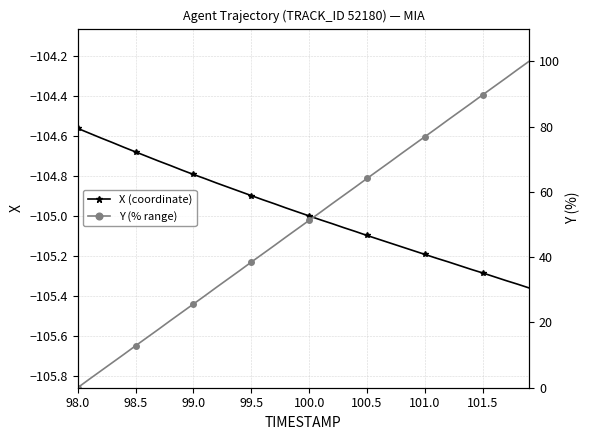

The X (coordinate) series shows -147.3 at 26. True or false?

False